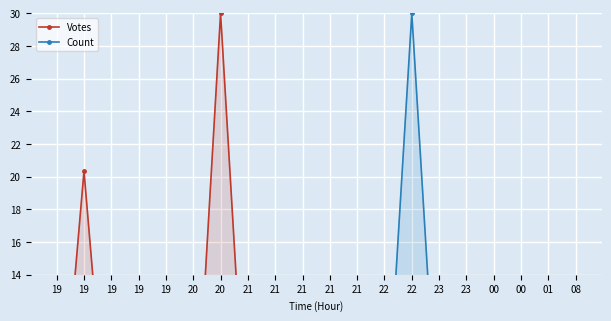

How many intersections are there between Votes and Count?

6